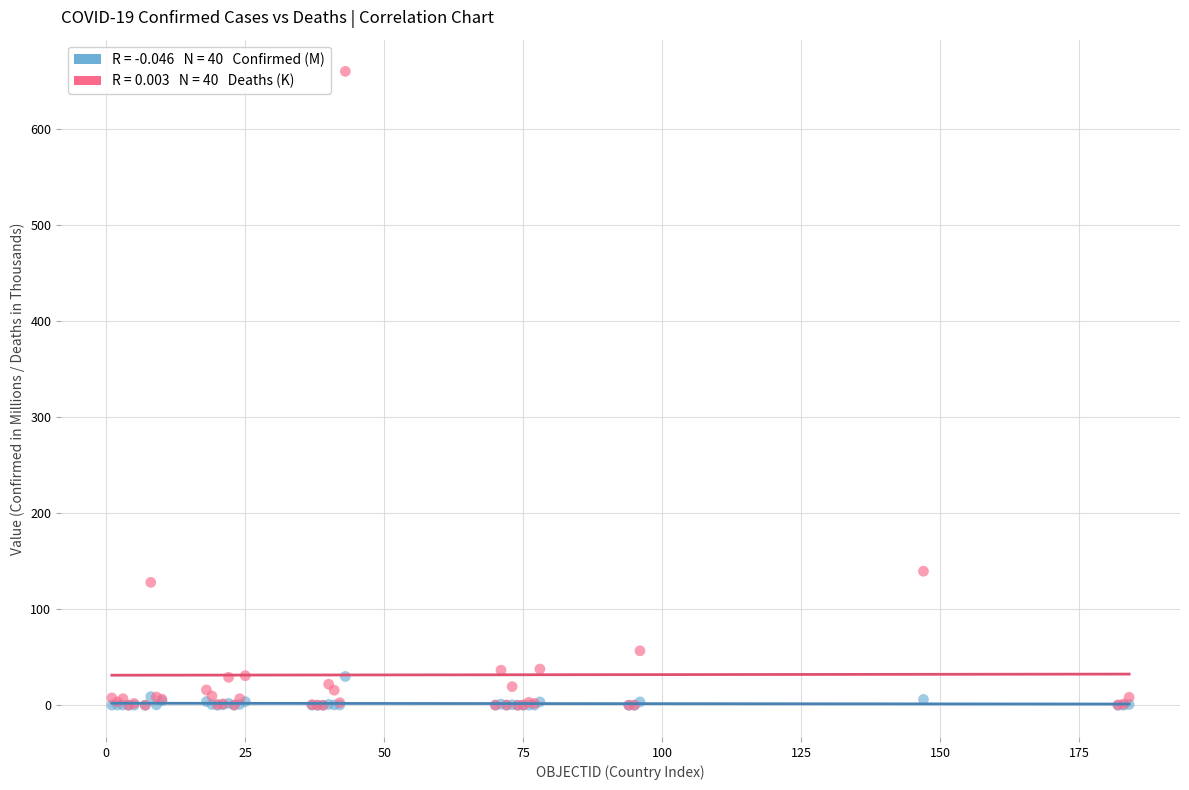

Across all series, what Y value is closest to 330?

139.7